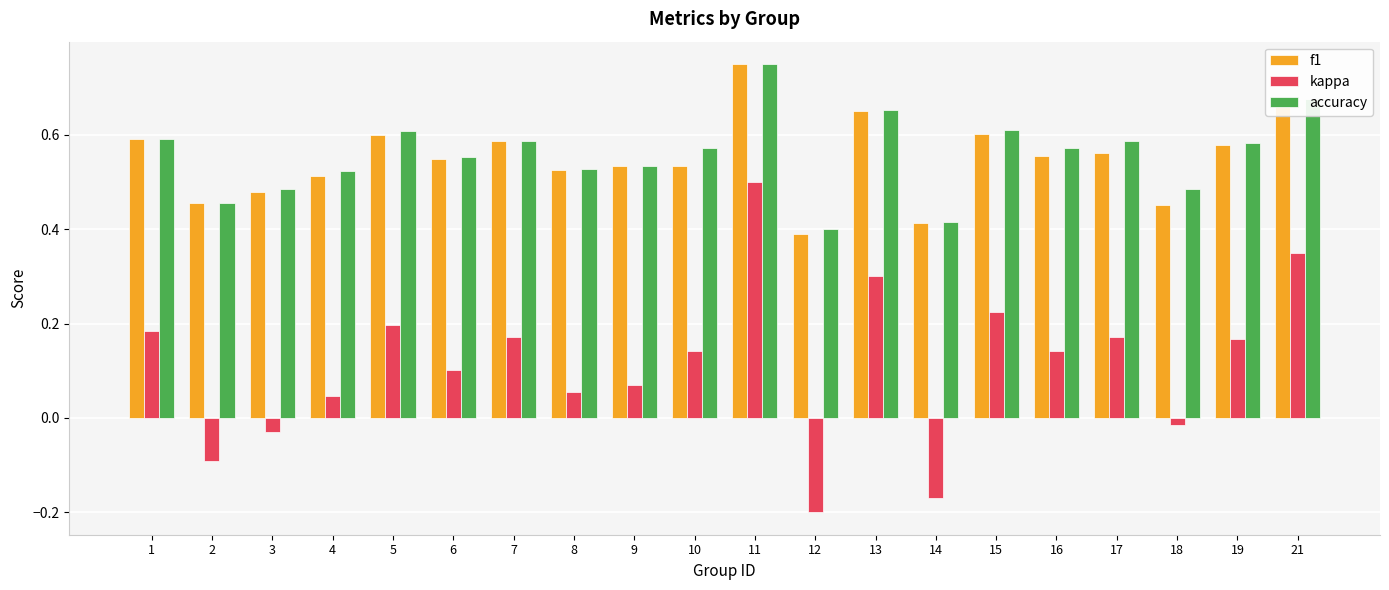

What are all the series names shown in the legend?

f1, kappa, accuracy